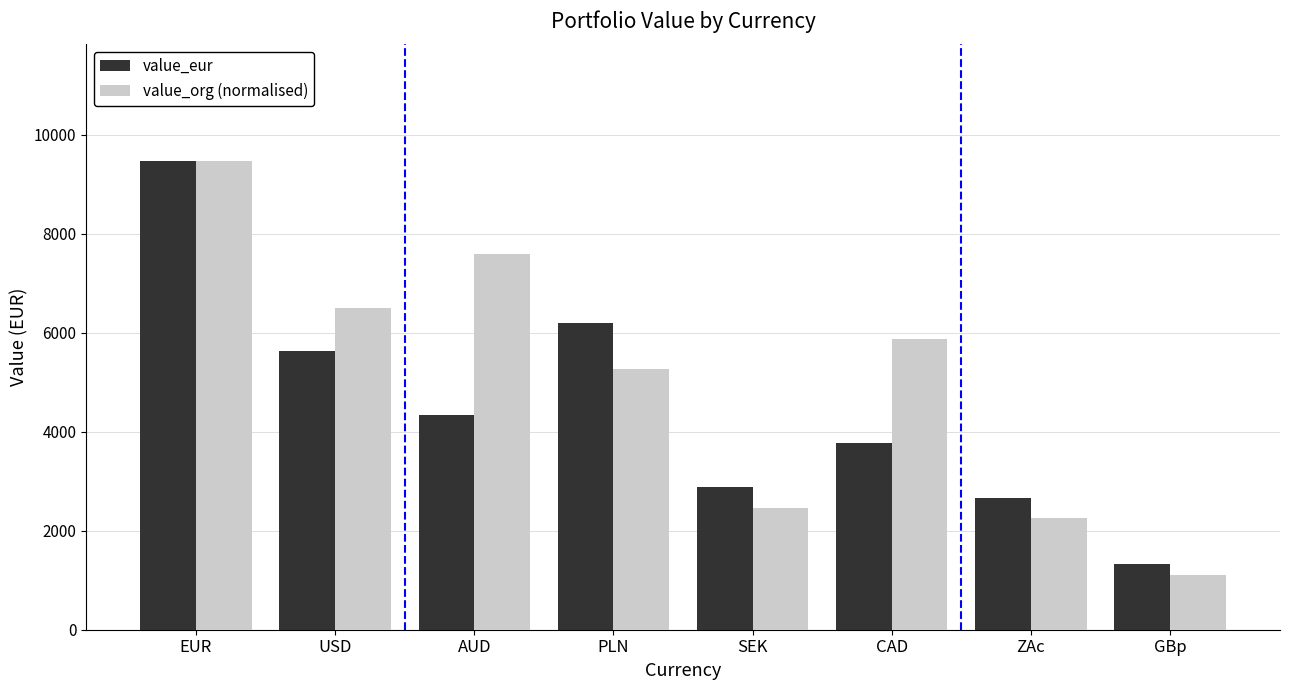

What is the maximum value shown in the chart?

9458.2